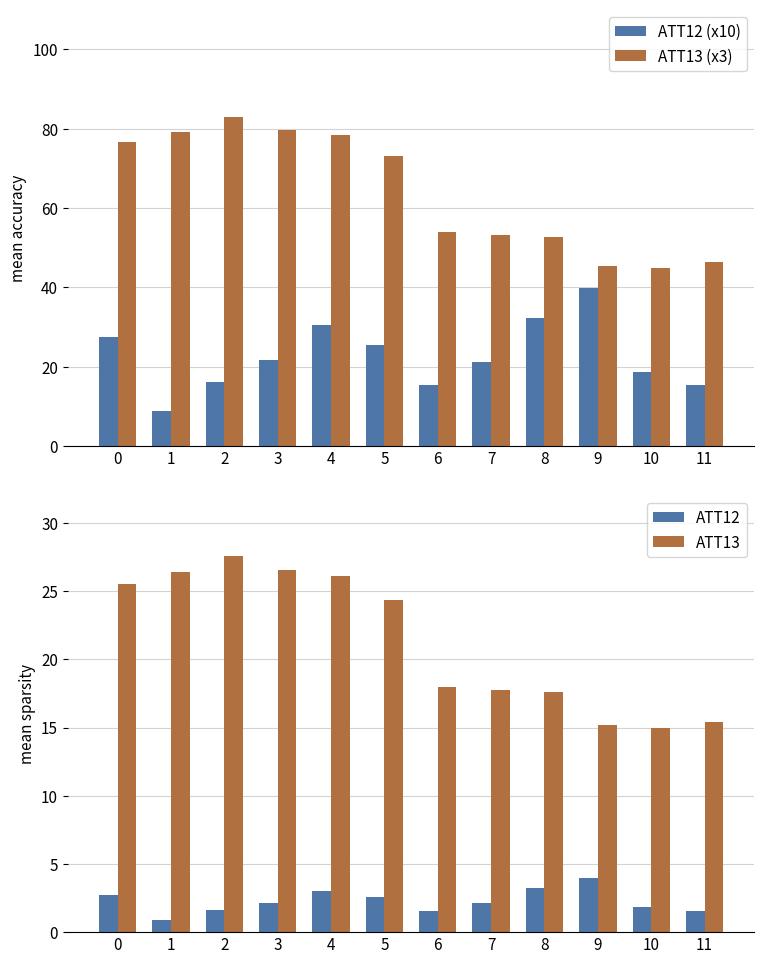

What is the sum of the ATT12 (x10) values at 8 and 2?

48.4